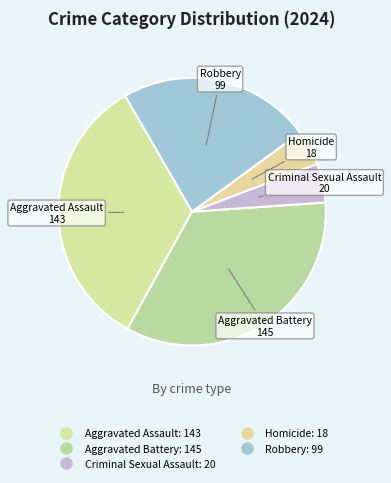

Do Robbery and Criminal Sexual Assault together represent more than half of the pie?

No